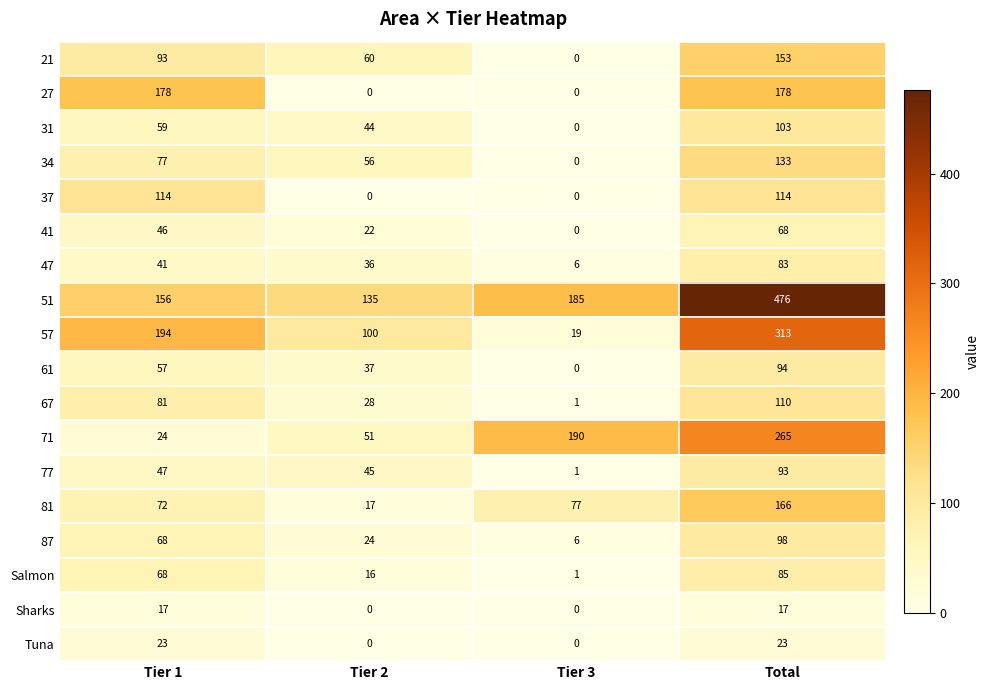

What is the sum of all 37 values?

228